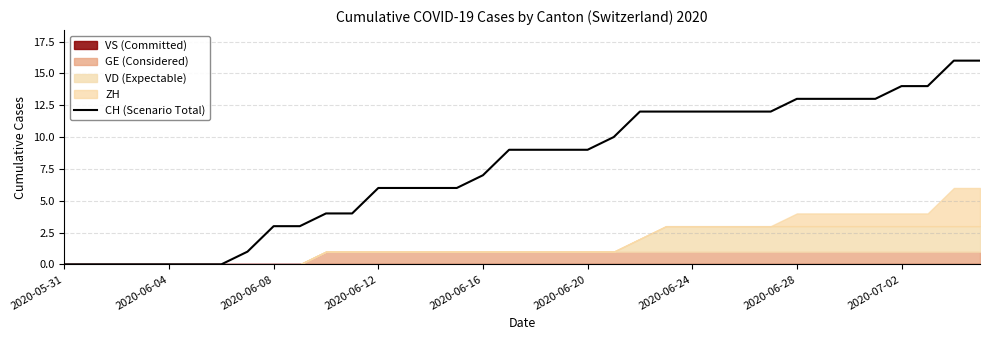

What is the highest value of the CH (Scenario Total) series?

16